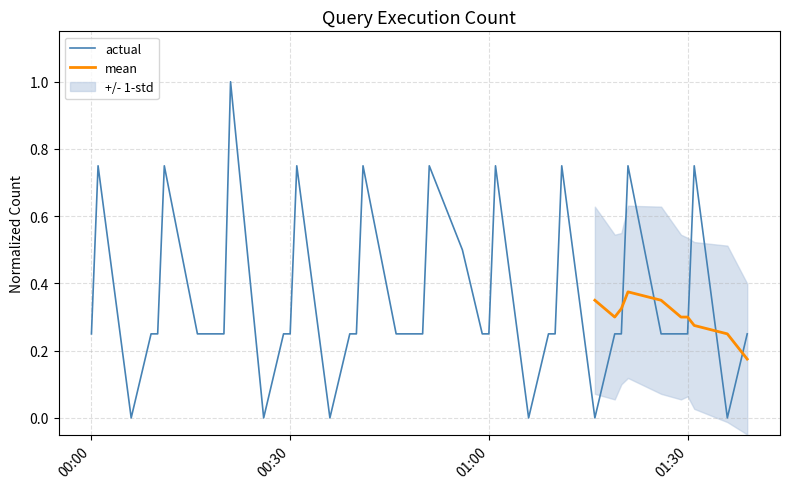

What is the maximum value for actual?

1.0